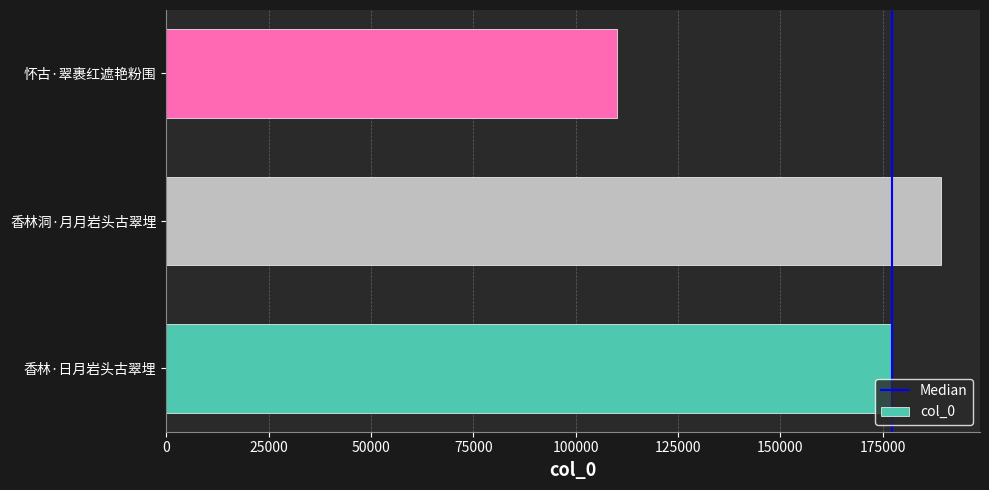

At which label is the value closest to 149756?

香林·日月岩头古翠埋